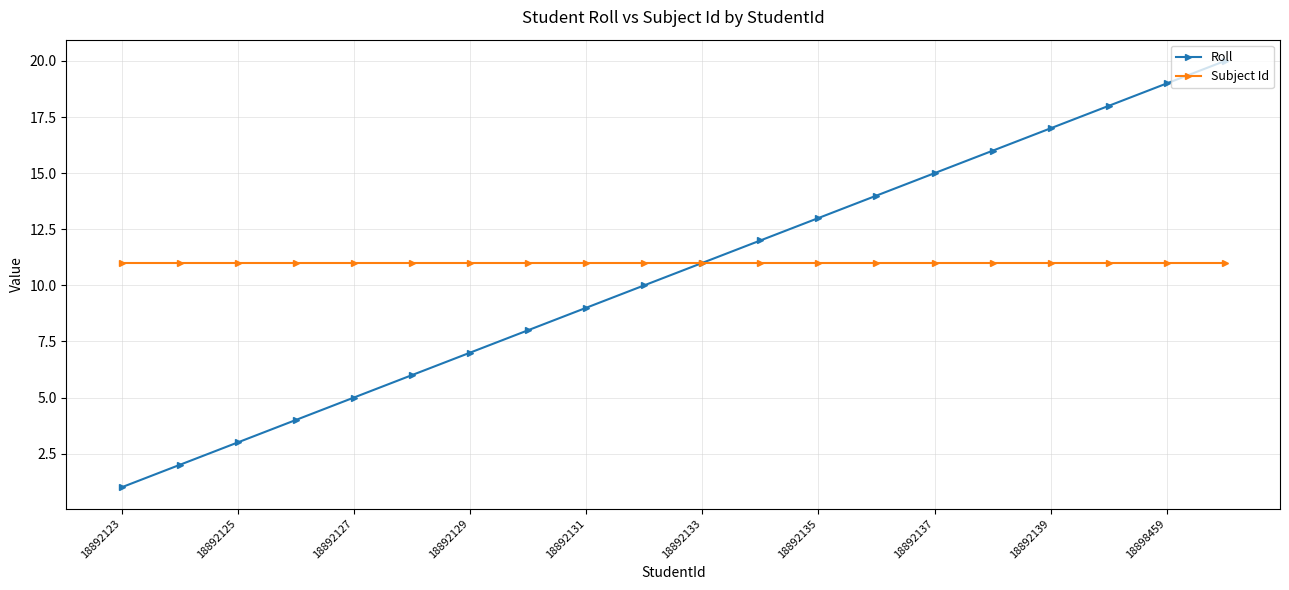

List the series in order of their peak value, lowest first.

Subject Id, Roll